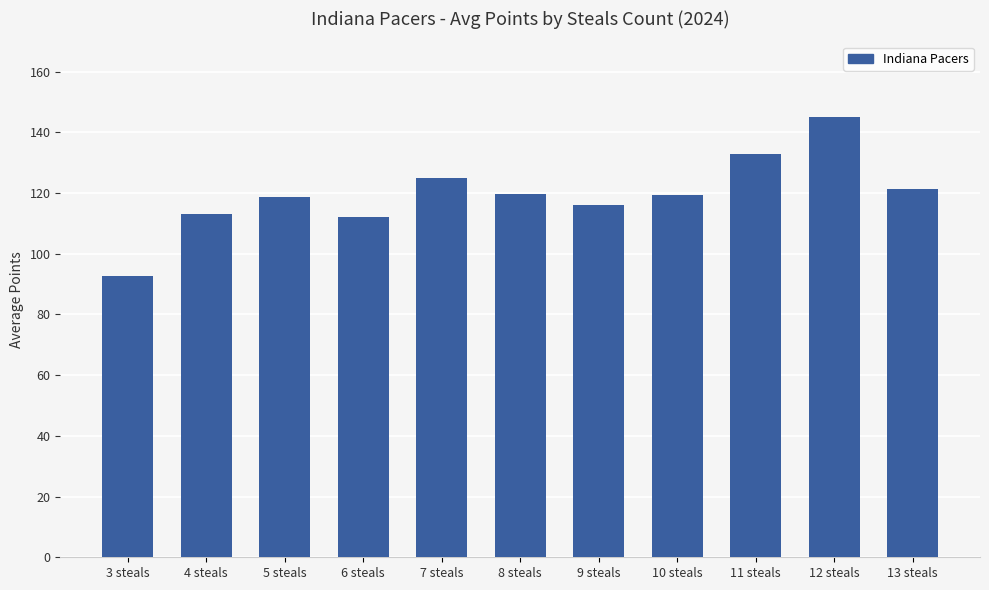

What is the ratio of the value at 3 steals to the value at 9 steals?

0.8